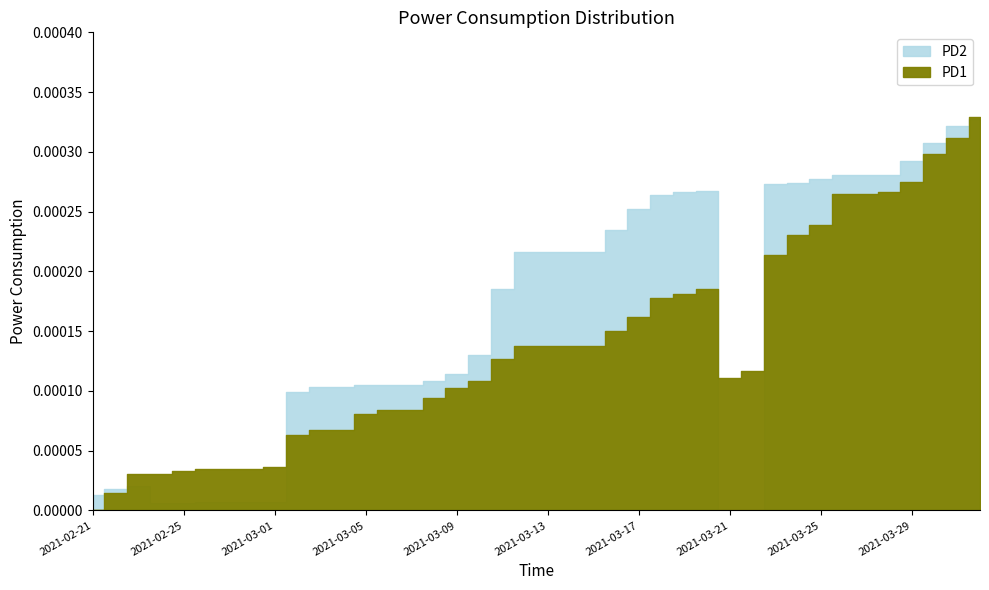

Is the value of PD2 at 2021-03-05 greater than the value of PD1 at 2021-03-18?

No